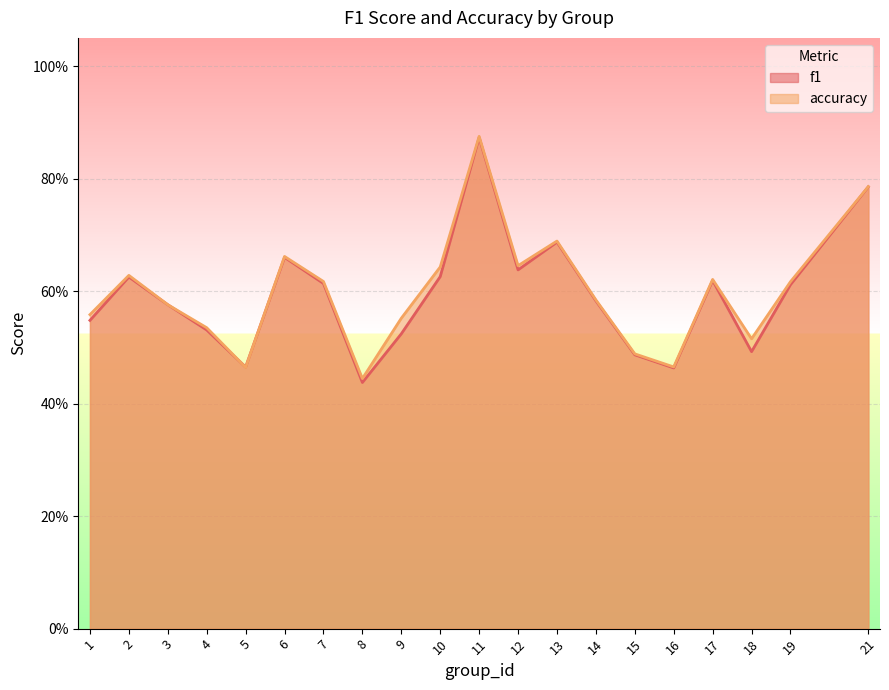

Is the value of f1 at 7 greater than the value of accuracy at 13?

No